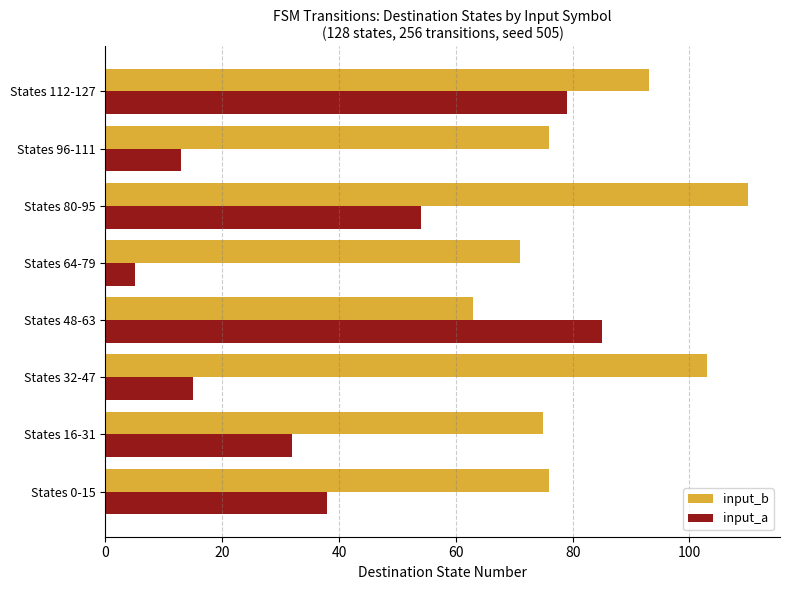

Rank the series by their average value, from lowest to highest.

input_a, input_b